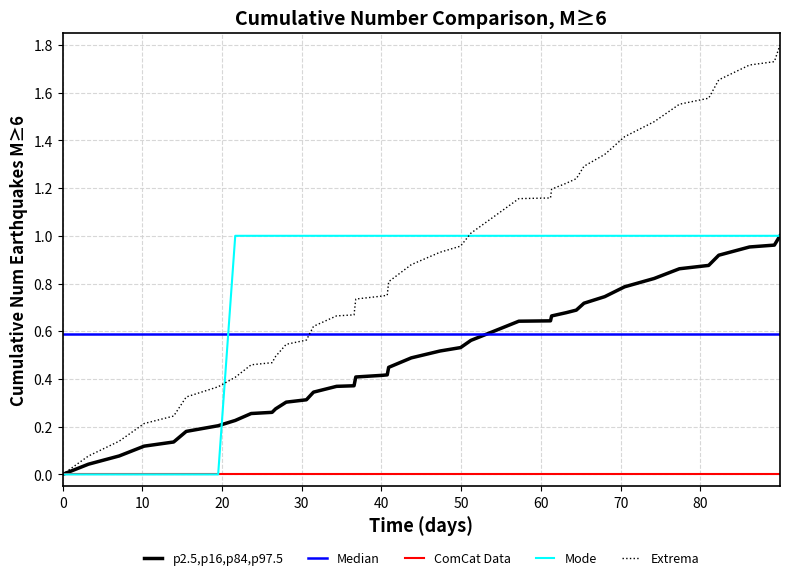

Which series has the largest range (max minus min)?

Extrema